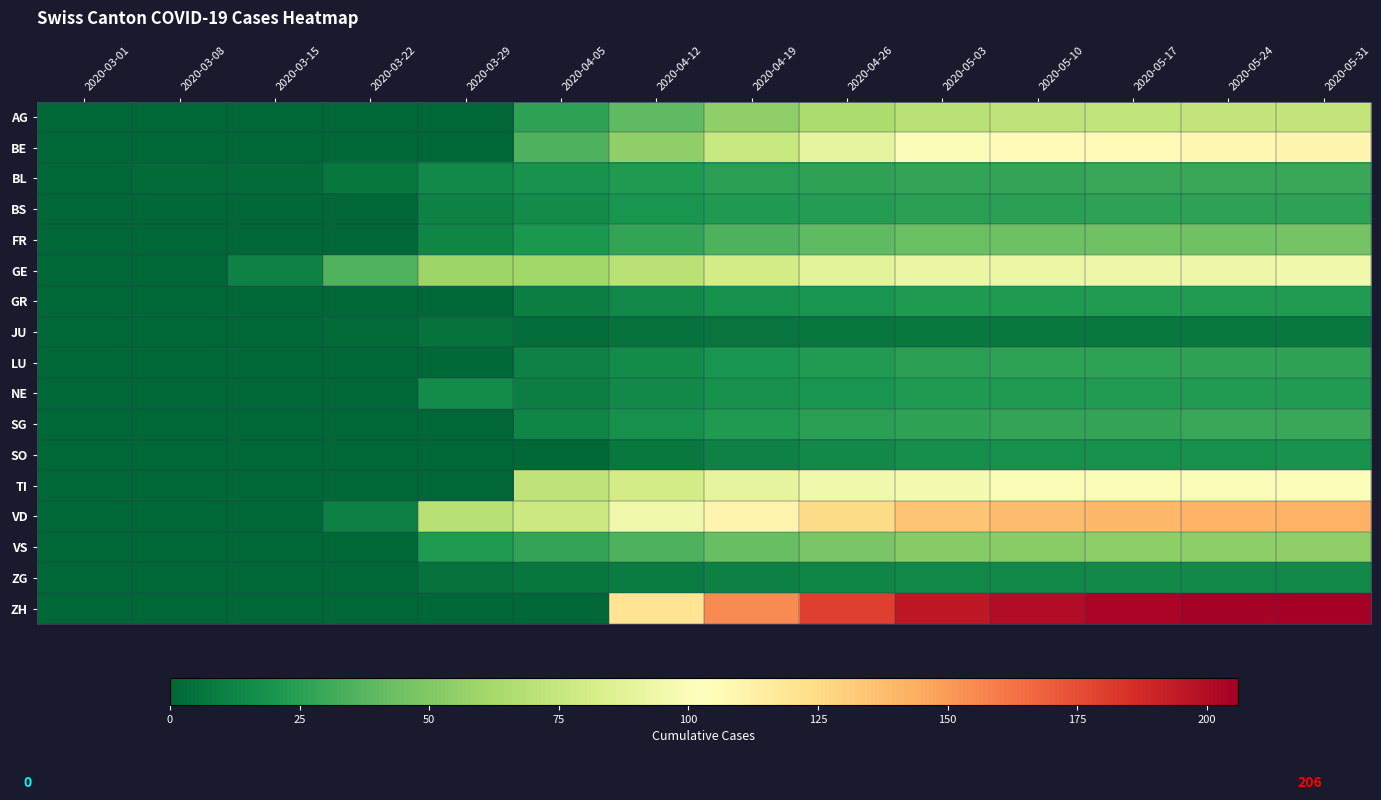

Reading left to right, transcribe all the data shown in this chart.

AG: 2020-03-01=0	2020-03-08=0	2020-03-15=0	2020-03-22=0	2020-03-29=0	2020-04-05=27	2020-04-12=40	2020-04-19=55	2020-04-26=65	2020-05-03=70	2020-05-10=72	2020-05-17=73	2020-05-24=74	2020-05-31=74
BE: 2020-03-01=0	2020-03-08=0	2020-03-15=0	2020-03-22=0	2020-03-29=0	2020-04-05=35	2020-04-12=55	2020-04-19=75	2020-04-26=90	2020-05-03=100	2020-05-10=105	2020-05-17=107	2020-05-24=108	2020-05-31=109
BL: 2020-03-01=0	2020-03-08=2	2020-03-15=2	2020-03-22=7	2020-03-29=15	2020-04-05=19	2020-04-12=22	2020-04-19=25	2020-04-26=27	2020-05-03=28	2020-05-10=28	2020-05-17=29	2020-05-24=29	2020-05-31=29
BS: 2020-03-01=0	2020-03-08=0	2020-03-15=0	2020-03-22=0	2020-03-29=12	2020-04-05=16	2020-04-12=20	2020-04-19=22	2020-04-26=24	2020-05-03=25	2020-05-10=25	2020-05-17=26	2020-05-24=26	2020-05-31=26
FR: 2020-03-01=0	2020-03-08=0	2020-03-15=0	2020-03-22=0	2020-03-29=13	2020-04-05=21	2020-04-12=28	2020-04-19=35	2020-04-26=40	2020-05-03=43	2020-05-10=44	2020-05-17=45	2020-05-24=45	2020-05-31=46
GE: 2020-03-01=0	2020-03-08=0	2020-03-15=12	2020-03-22=36	2020-03-29=59	2020-04-05=61	2020-04-12=70	2020-04-19=80	2020-04-26=88	2020-05-03=92	2020-05-10=93	2020-05-17=94	2020-05-24=94	2020-05-31=95
GR: 2020-03-01=0	2020-03-08=0	2020-03-15=0	2020-03-22=0	2020-03-29=0	2020-04-05=10	2020-04-12=14	2020-04-19=18	2020-04-26=20	2020-05-03=22	2020-05-10=22	2020-05-17=23	2020-05-24=23	2020-05-31=23
JU: 2020-03-01=0	2020-03-08=0	2020-03-15=0	2020-03-22=2	2020-03-29=5	2020-04-05=3	2020-04-12=5	2020-04-19=6	2020-04-26=7	2020-05-03=8	2020-05-10=8	2020-05-17=8	2020-05-24=8	2020-05-31=8
LU: 2020-03-01=0	2020-03-08=0	2020-03-15=0	2020-03-22=0	2020-03-29=0	2020-04-05=12	2020-04-12=16	2020-04-19=20	2020-04-26=23	2020-05-03=25	2020-05-10=26	2020-05-17=26	2020-05-24=27	2020-05-31=27
NE: 2020-03-01=0	2020-03-08=0	2020-03-15=0	2020-03-22=0	2020-03-29=16	2020-04-05=10	2020-04-12=15	2020-04-19=18	2020-04-26=20	2020-05-03=22	2020-05-10=22	2020-05-17=23	2020-05-24=23	2020-05-31=23
SG: 2020-03-01=0	2020-03-08=0	2020-03-15=0	2020-03-22=0	2020-03-29=0	2020-04-05=13	2020-04-12=18	2020-04-19=22	2020-04-26=25	2020-05-03=27	2020-05-10=28	2020-05-17=28	2020-05-24=29	2020-05-31=29
SO: 2020-03-01=0	2020-03-08=0	2020-03-15=0	2020-03-22=0	2020-03-29=0	2020-04-05=0	2020-04-12=8	2020-04-19=12	2020-04-26=15	2020-05-03=17	2020-05-10=18	2020-05-17=18	2020-05-24=18	2020-05-31=19
TI: 2020-03-01=0	2020-03-08=0	2020-03-15=0	2020-03-22=0	2020-03-29=0	2020-04-05=72	2020-04-12=80	2020-04-19=90	2020-04-26=95	2020-05-03=98	2020-05-10=99	2020-05-17=100	2020-05-24=100	2020-05-31=101
VD: 2020-03-01=0	2020-03-08=0	2020-03-15=0	2020-03-22=11	2020-03-29=69	2020-04-05=77	2020-04-12=95	2020-04-19=110	2020-04-26=125	2020-05-03=135	2020-05-10=138	2020-05-17=140	2020-05-24=141	2020-05-31=142
VS: 2020-03-01=0	2020-03-08=0	2020-03-15=0	2020-03-22=0	2020-03-29=22	2020-04-05=28	2020-04-12=35	2020-04-19=42	2020-04-26=48	2020-05-03=52	2020-05-10=53	2020-05-17=54	2020-05-24=54	2020-05-31=55
ZG: 2020-03-01=0	2020-03-08=0	2020-03-15=0	2020-03-22=0	2020-03-29=5	2020-04-05=7	2020-04-12=9	2020-04-19=11	2020-04-26=13	2020-05-03=14	2020-05-10=14	2020-05-17=15	2020-05-24=15	2020-05-31=15
ZH: 2020-03-01=0	2020-03-08=0	2020-03-15=0	2020-03-22=0	2020-03-29=0	2020-04-05=0	2020-04-12=120	2020-04-19=155	2020-04-26=180	2020-05-03=195	2020-05-10=200	2020-05-17=203	2020-05-24=205	2020-05-31=206